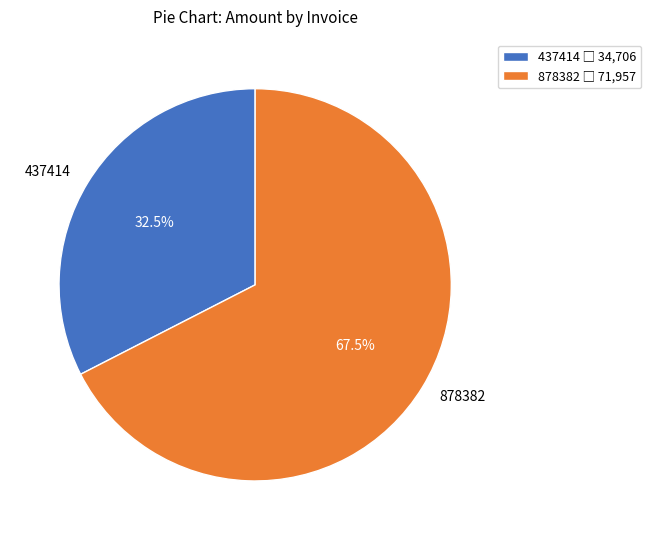

Which category accounts for the majority?

878382